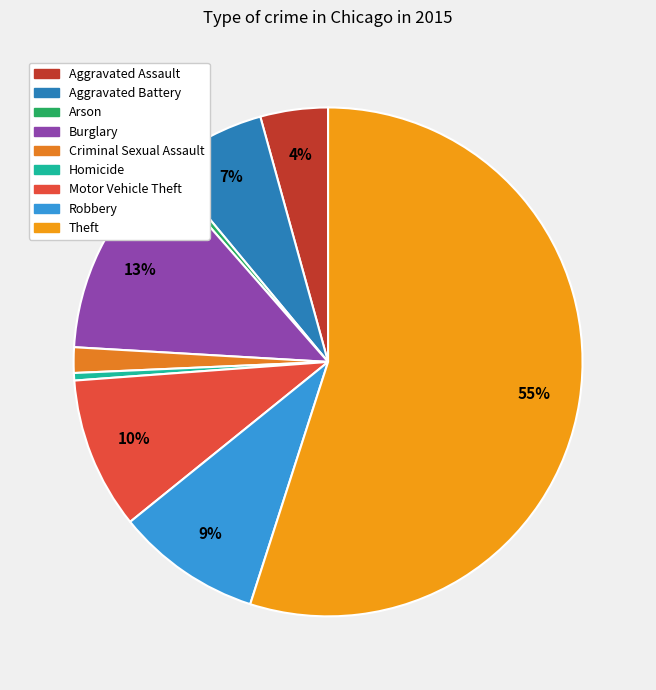

Which slice is the smallest?

Arson